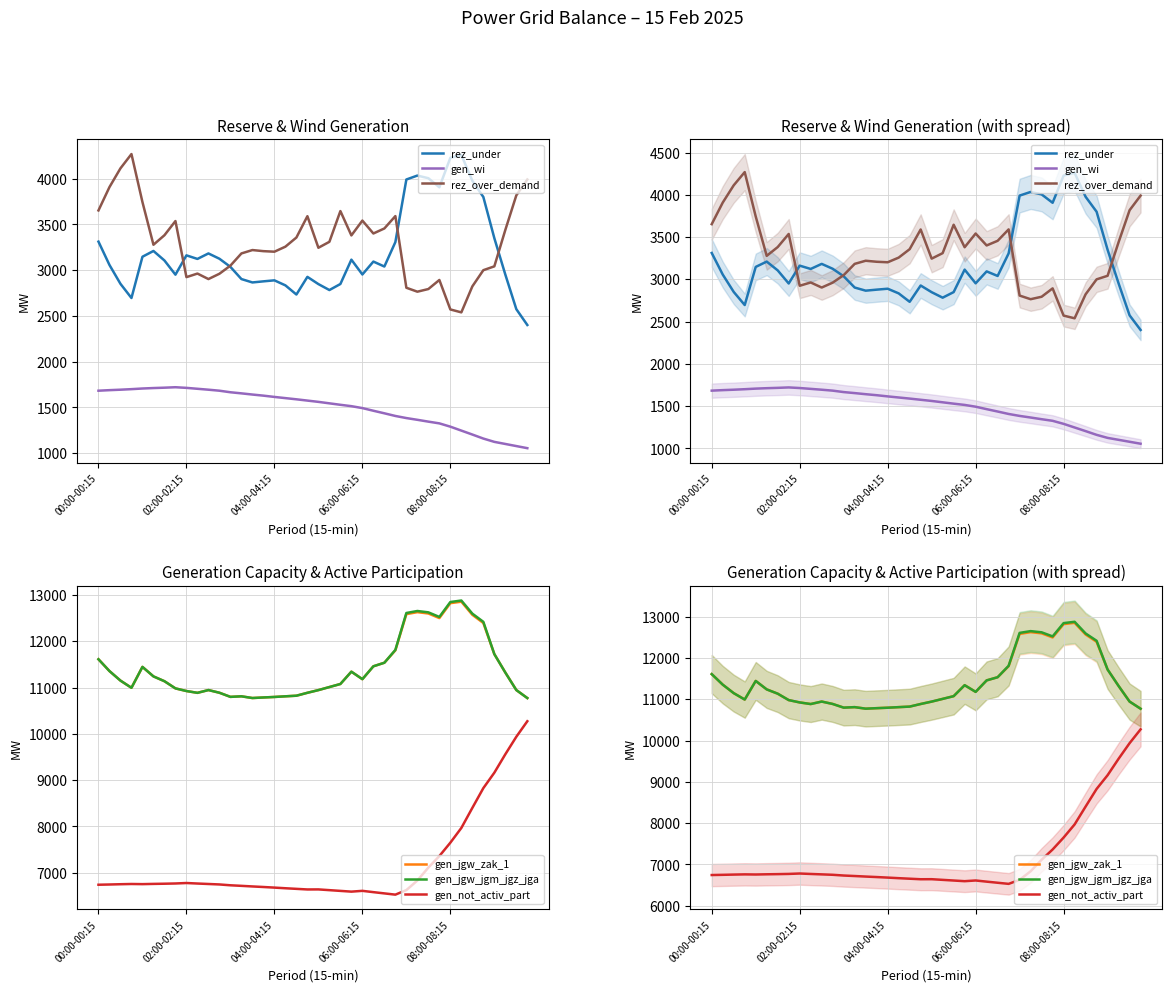

Which category has the lowest value in the gen_wi series?

39